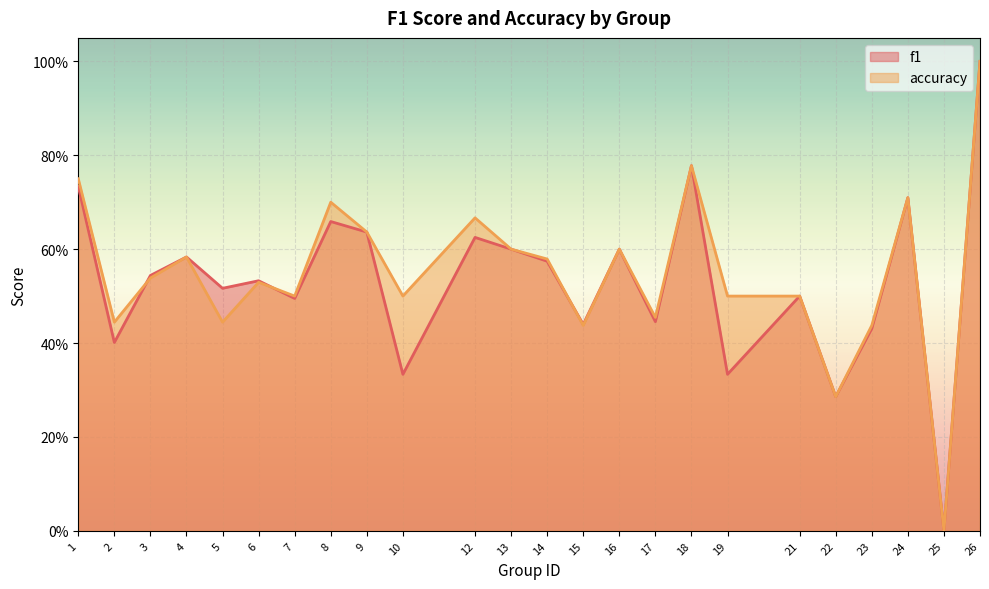

Rank the categories by accuracy value from lowest to highest.

25, 22, 15, 23, 2, 5, 17, 7, 10, 19, 21, 6, 3, 14, 4, 13, 16, 9, 12, 8, 24, 1, 18, 26